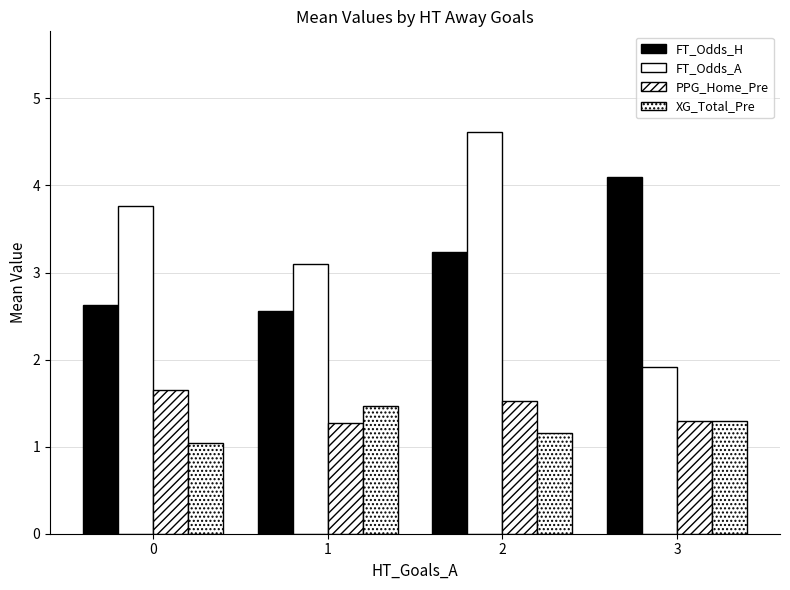

At which category does the chart reach its peak across all series?

2